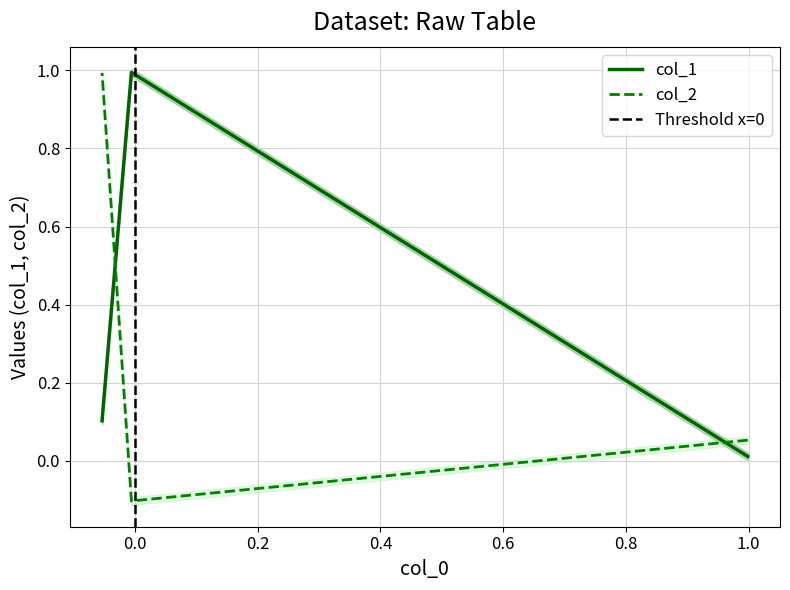

Does the chart have visible grid lines?

Yes